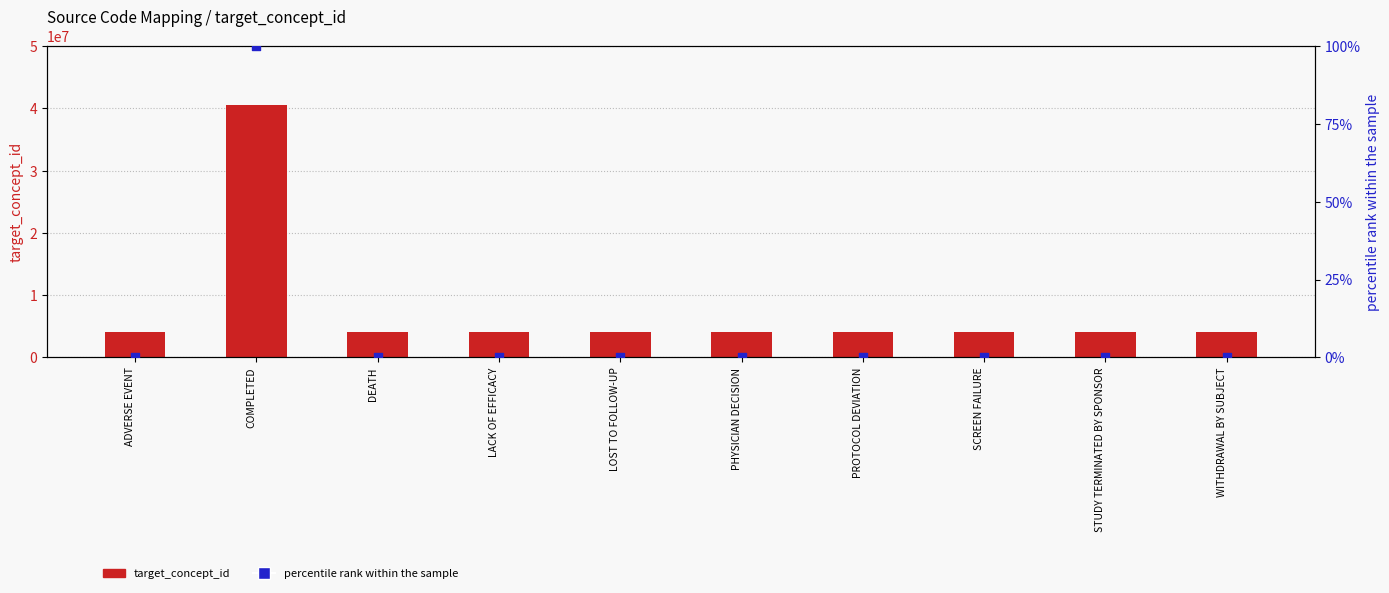

What are all the series names shown in the legend?

target_concept_id, percentile rank within the sample